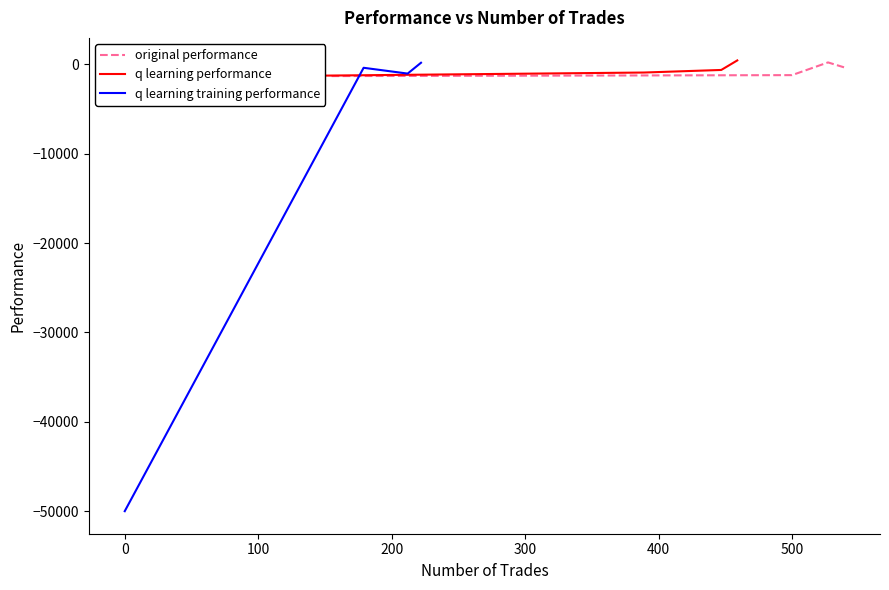

How many data points in q learning performance are less than -632?

3